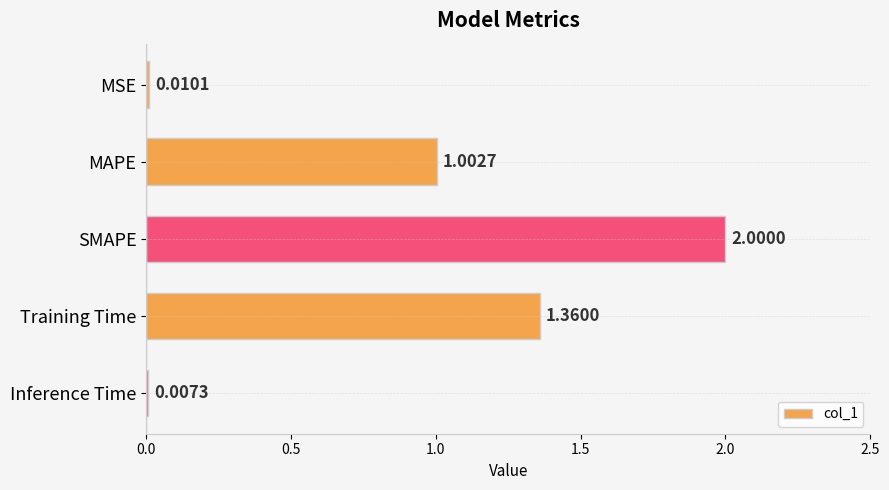

Which category has the highest value across all series?

SMAPE